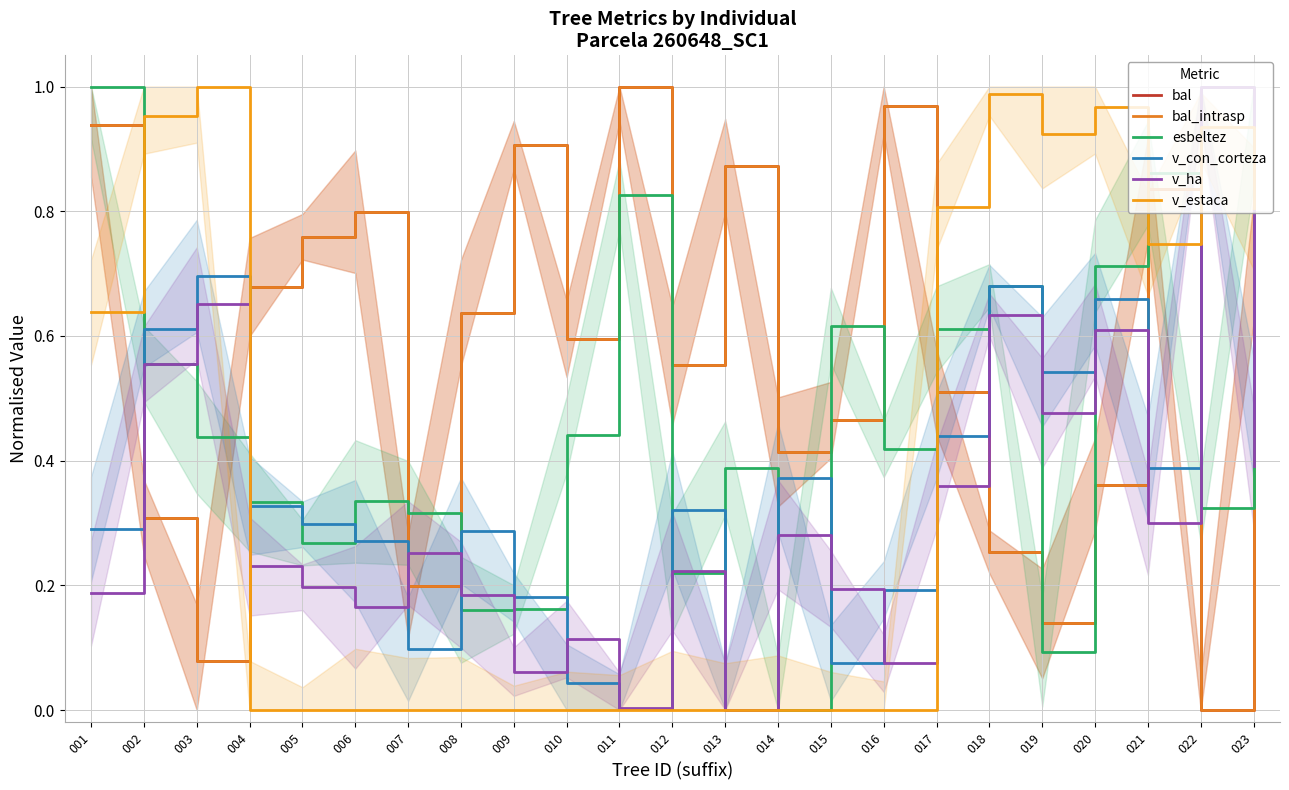

Which category has the highest value across all series?

011